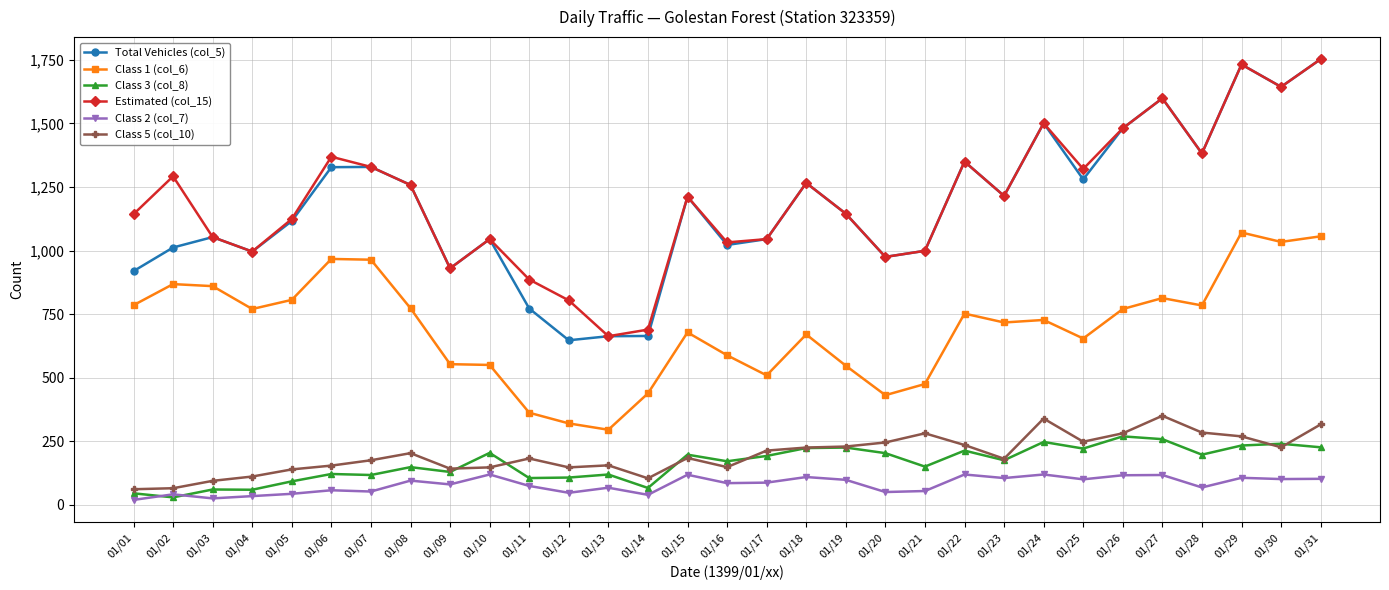

Which series has the widest spread of values?

Total Vehicles (col_5)